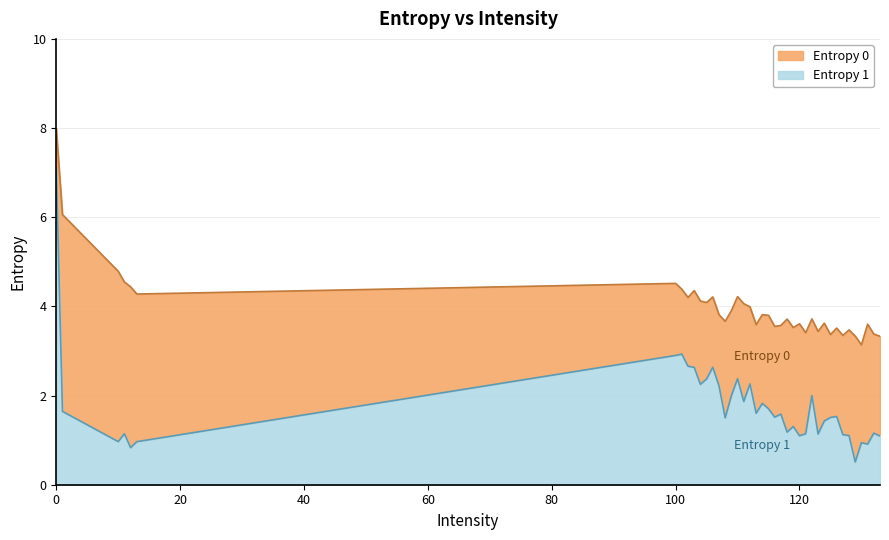

What is the difference between the highest and lowest values at 132?

2.2